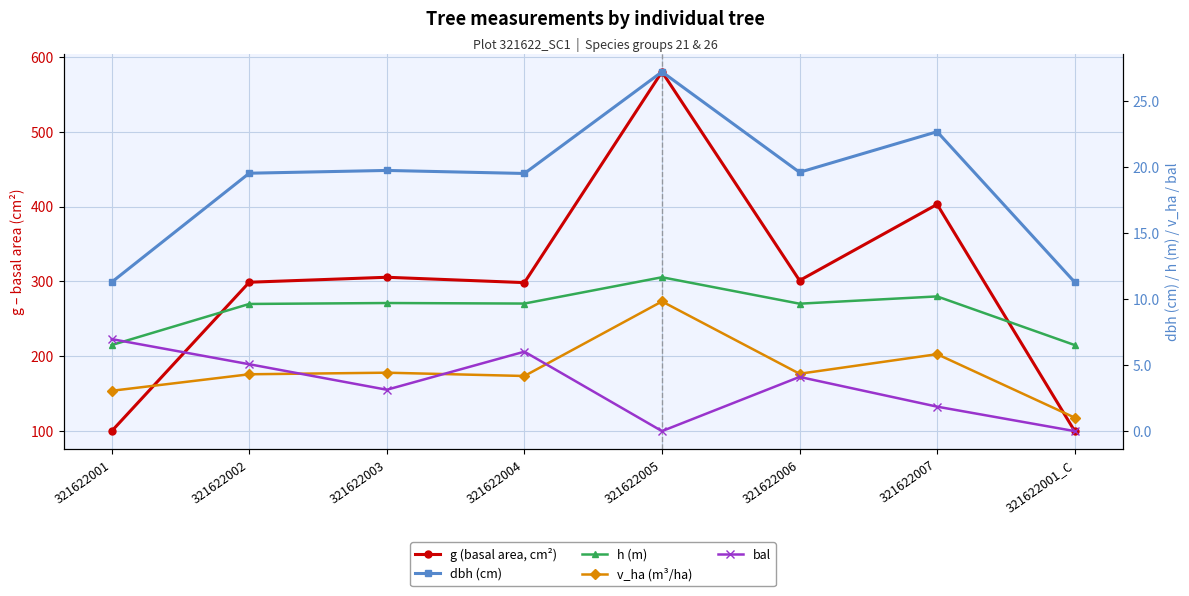

At which category does h (m) reach its first local valley?

321622004